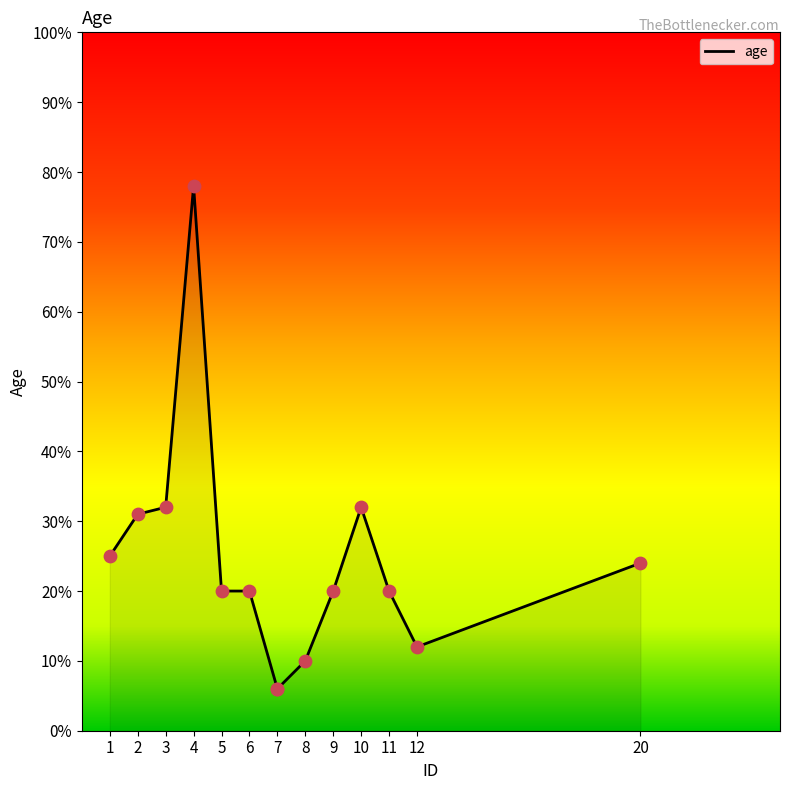

What is the ratio of the value at 2 to the value at 11?

1.6